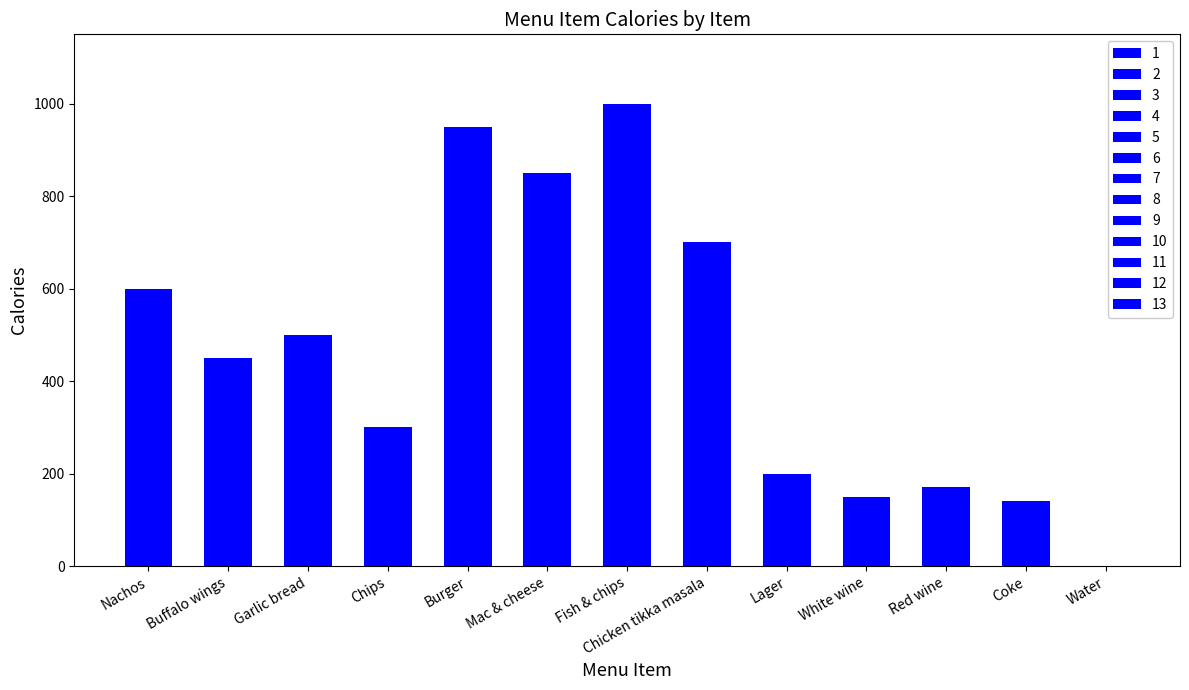

Reading left to right, transcribe all the data shown in this chart.

Nachos=600	Buffalo wings=450	Garlic bread=500	Chips=300	Burger=950	Mac & cheese=850	Fish & chips=1000	Chicken tikka masala=700	Lager=200	White wine=150	Red wine=170	Coke=140	Water=0